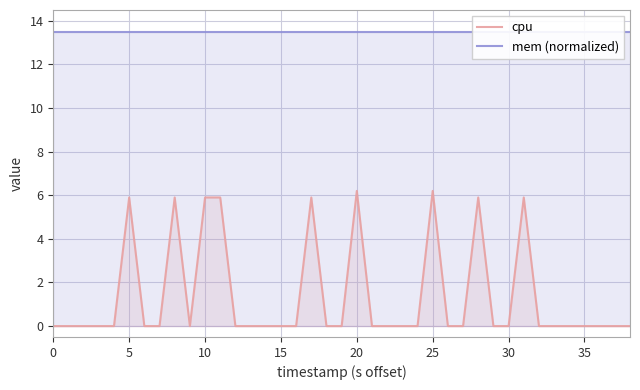

Which series has the largest total across all categories?

mem (normalized)